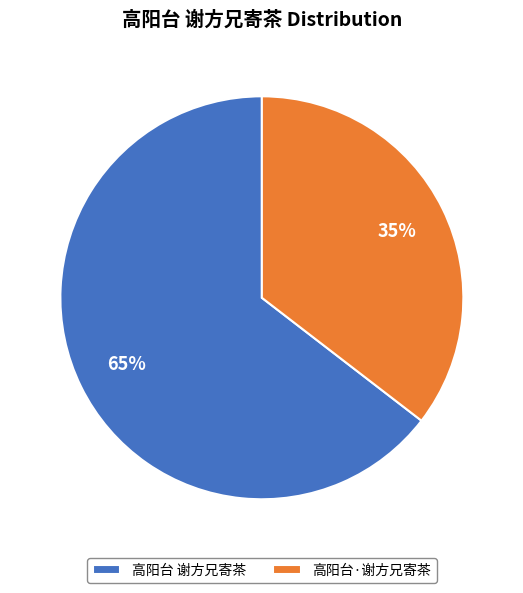

How many slices are in this pie chart?

2